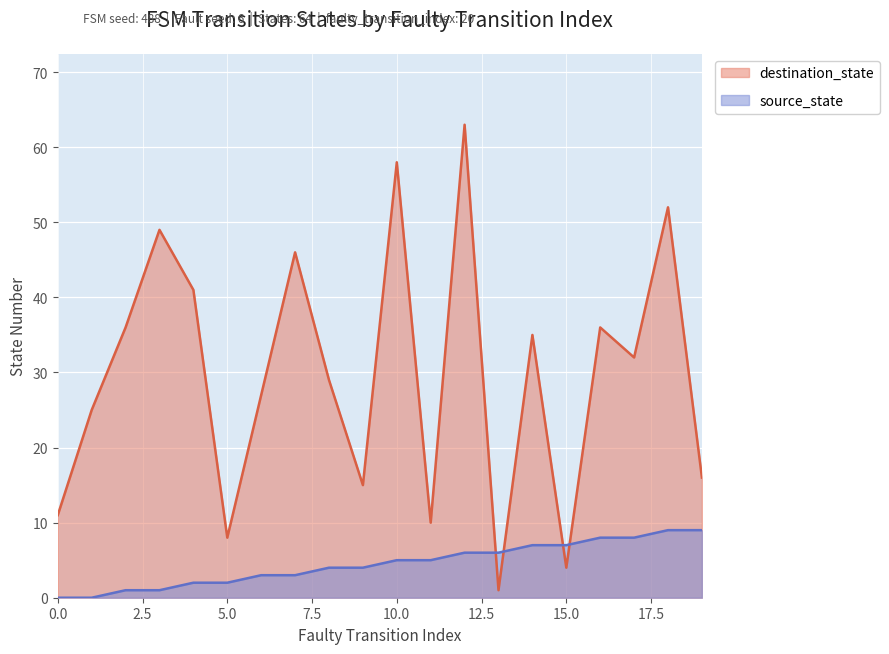

Reading left to right, list all the values displayed in this chart.

source_state: 0	0	1	1	2	2	3	3	4	4	5	5	6	6	7	7	8	8	9	9
destination_state: 11	25	36	49	41	8	27	46	29	15	58	10	63	1	35	4	36	32	52	16